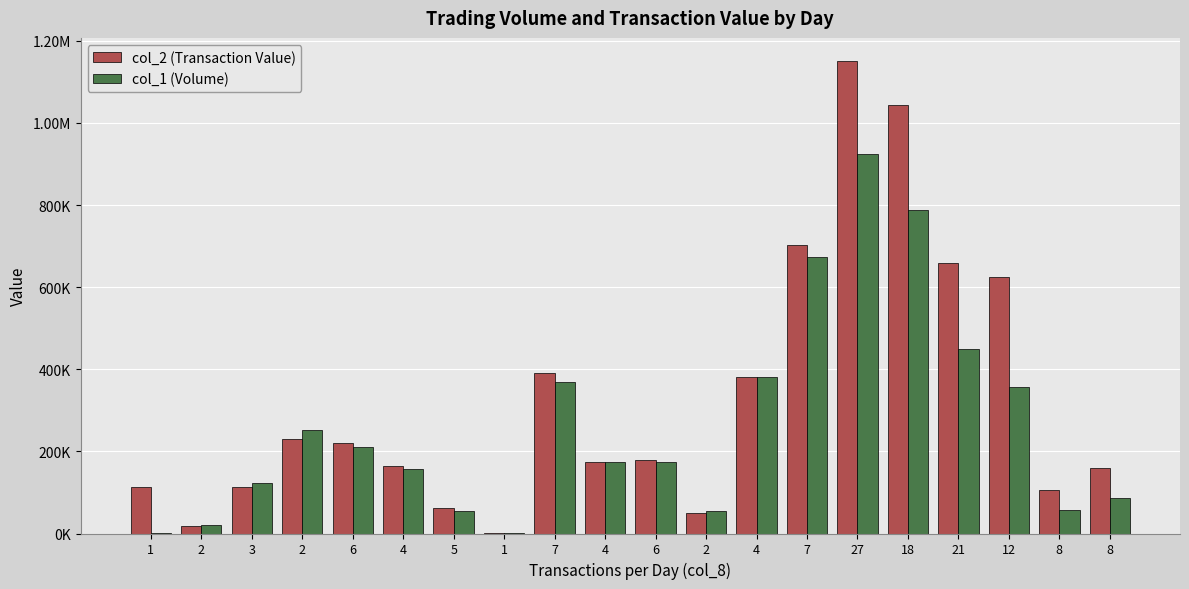

Rank the series by their average value, from lowest to highest.

col_1 (Volume), col_2 (Transaction Value)